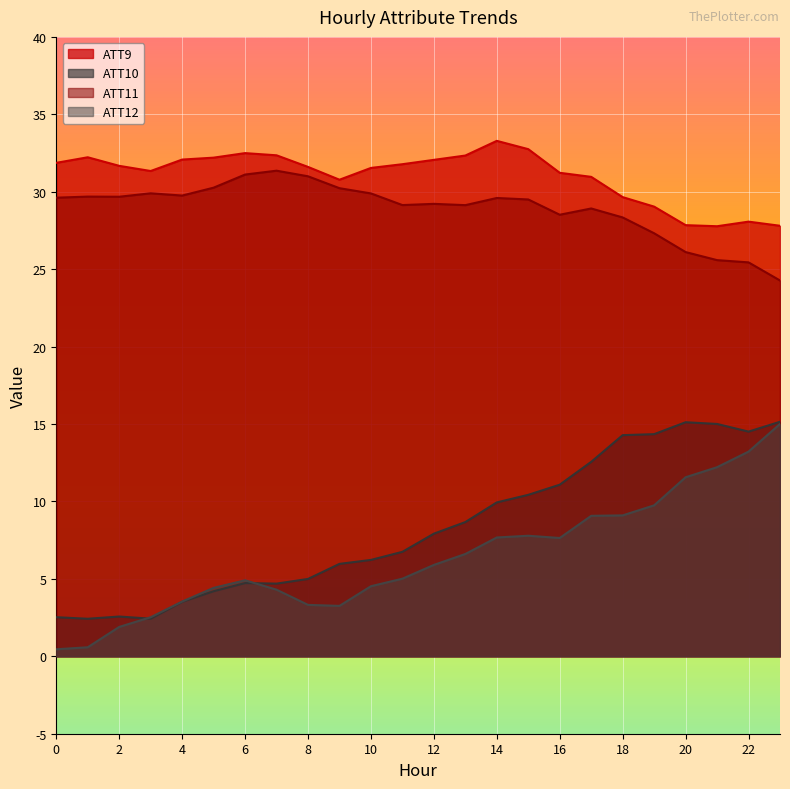

True or false: ATT10 and ATT11 cross at least once.

False